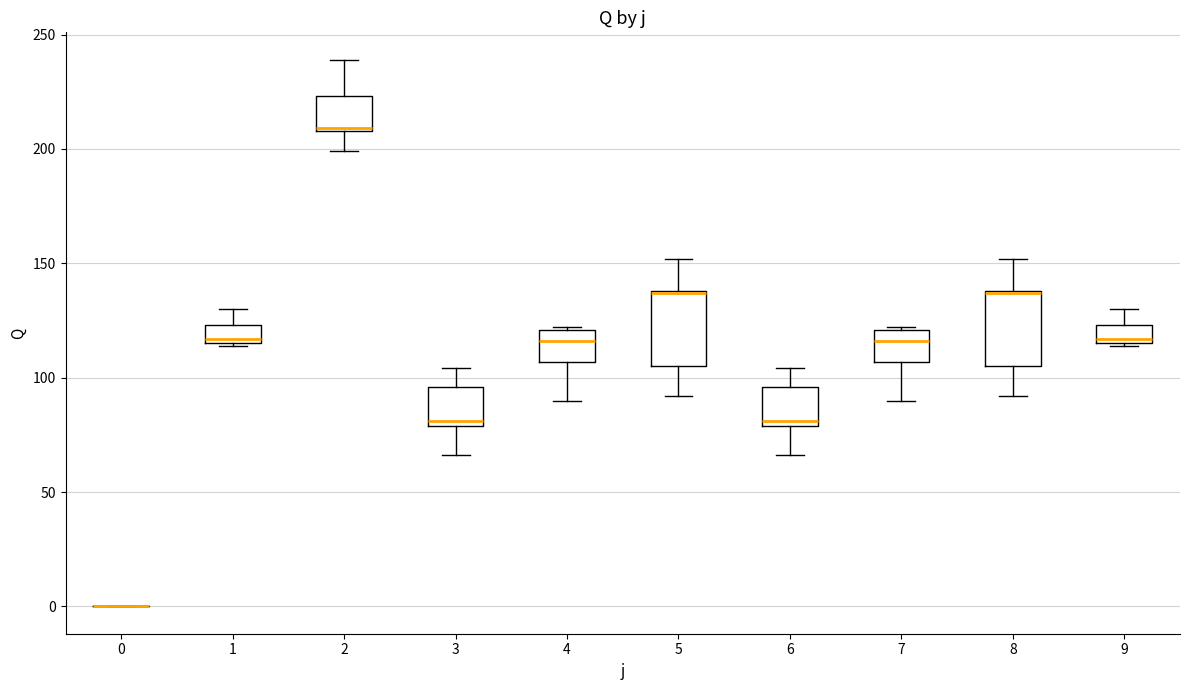

Where is the upper edge of the box at x = 7 on the y-axis? The values are not printed on the chart, so give them approximately, as read against the axis.

120